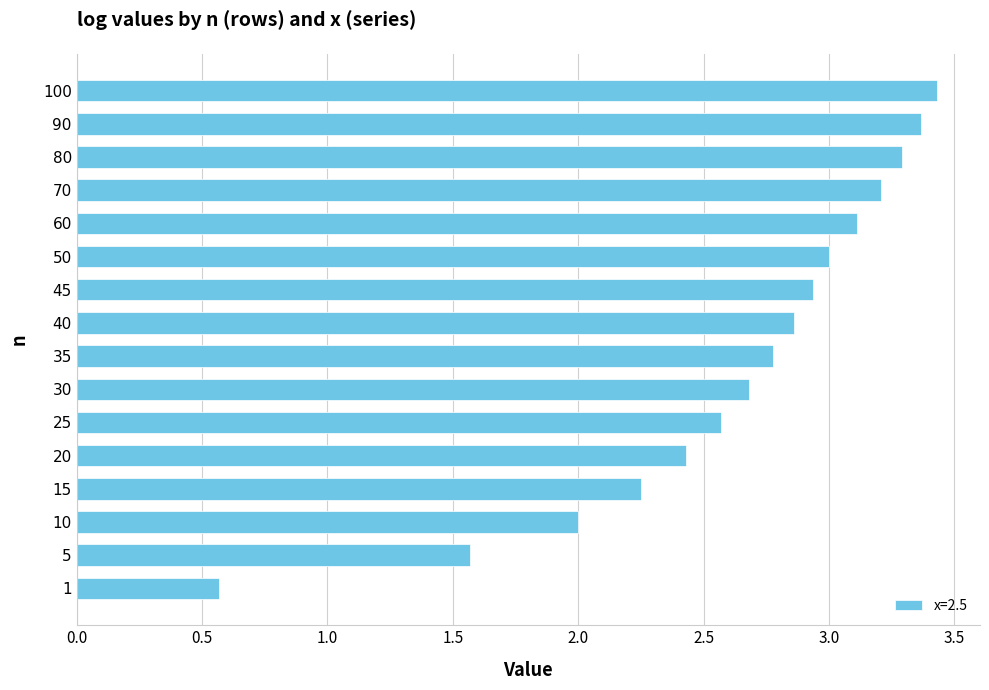

What is the minimum value shown in the chart?

0.6